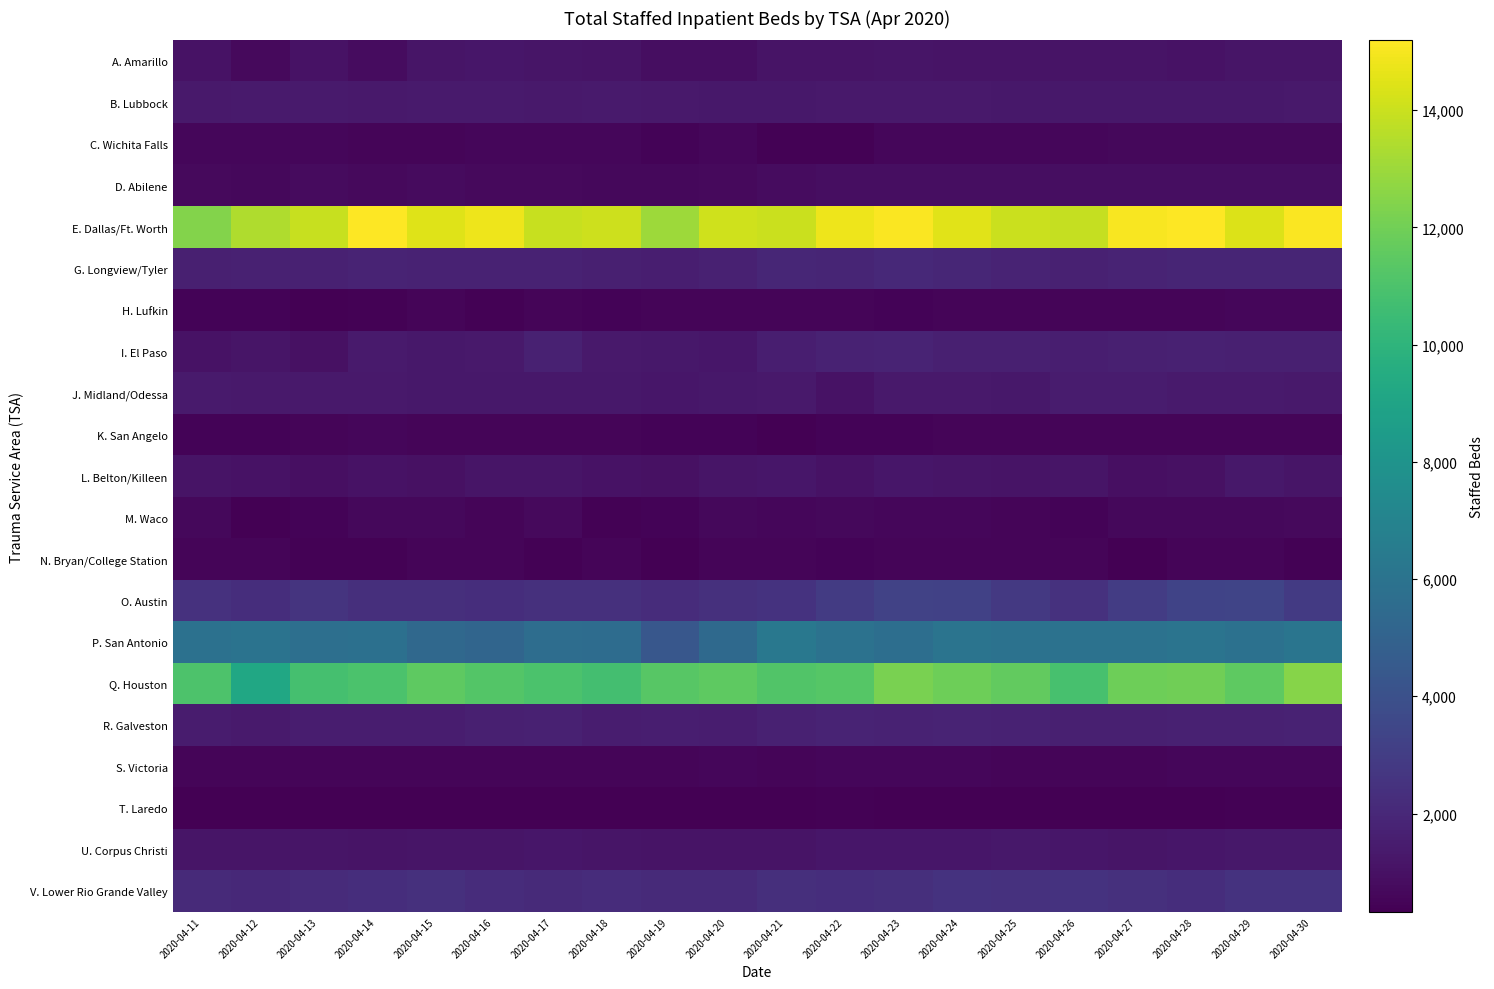

Reading right to left, list all the values displayed in this chart.

A. Amarillo: 2020-04-30=1187	2020-04-29=1180	2020-04-28=1064	2020-04-27=1101	2020-04-26=1128	2020-04-25=1110	2020-04-24=1126	2020-04-23=1192	2020-04-22=1111	2020-04-21=1084	2020-04-20=858	2020-04-19=858	2020-04-18=1083	2020-04-17=1183	2020-04-16=1198	2020-04-15=1190	2020-04-14=841	2020-04-13=1032	2020-04-12=678	2020-04-11=1030
B. Lubbock: 2020-04-30=1327	2020-04-29=1293	2020-04-28=1296	2020-04-27=1282	2020-04-26=1277	2020-04-25=1277	2020-04-24=1317	2020-04-23=1322	2020-04-22=1325	2020-04-21=1297	2020-04-20=1303	2020-04-19=1336	2020-04-18=1386	2020-04-17=1362	2020-04-16=1404	2020-04-15=1403	2020-04-14=1360	2020-04-13=1394	2020-04-12=1372	2020-04-11=1368
C. Wichita Falls: 2020-04-30=614	2020-04-29=618	2020-04-28=641	2020-04-27=635	2020-04-26=604	2020-04-25=605	2020-04-24=587	2020-04-23=579	2020-04-22=434	2020-04-21=428	2020-04-20=563	2020-04-19=445	2020-04-18=599	2020-04-17=575	2020-04-16=581	2020-04-15=546	2020-04-14=529	2020-04-13=572	2020-04-12=589	2020-04-11=588
D. Abilene: 2020-04-30=864	2020-04-29=887	2020-04-28=884	2020-04-27=881	2020-04-26=851	2020-04-25=849	2020-04-24=872	2020-04-23=866	2020-04-22=861	2020-04-21=834	2020-04-20=721	2020-04-19=621	2020-04-18=666	2020-04-17=684	2020-04-16=711	2020-04-15=734	2020-04-14=722	2020-04-13=766	2020-04-12=624	2020-04-11=693
E. Dallas/Ft. Worth: 2020-04-30=15112	2020-04-29=14425	2020-04-28=15179	2020-04-27=15025	2020-04-26=13912	2020-04-25=13998	2020-04-24=14527	2020-04-23=15096	2020-04-22=14786	2020-04-21=14021	2020-04-20=14113	2020-04-19=12998	2020-04-18=14067	2020-04-17=13965	2020-04-16=14794	2020-04-15=14467	2020-04-14=15190	2020-04-13=13936	2020-04-12=13442	2020-04-11=12442
G. Longview/Tyler: 2020-04-30=1873	2020-04-29=1872	2020-04-28=1846	2020-04-27=1784	2020-04-26=1708	2020-04-25=1810	2020-04-24=1894	2020-04-23=2011	2020-04-22=1857	2020-04-21=1909	2020-04-20=1689	2020-04-19=1570	2020-04-18=1602	2020-04-17=1732	2020-04-16=1731	2020-04-15=1721	2020-04-14=1775	2020-04-13=1708	2020-04-12=1666	2020-04-11=1635
H. Lufkin: 2020-04-30=567	2020-04-29=566	2020-04-28=539	2020-04-27=530	2020-04-26=518	2020-04-25=519	2020-04-24=510	2020-04-23=486	2020-04-22=502	2020-04-21=549	2020-04-20=505	2020-04-19=506	2020-04-18=484	2020-04-17=507	2020-04-16=427	2020-04-15=528	2020-04-14=384	2020-04-13=366	2020-04-12=451	2020-04-11=447
I. El Paso: 2020-04-30=1636	2020-04-29=1646	2020-04-28=1681	2020-04-27=1638	2020-04-26=1570	2020-04-25=1614	2020-04-24=1650	2020-04-23=1794	2020-04-22=1727	2020-04-21=1585	2020-04-20=1236	2020-04-19=1293	2020-04-18=1355	2020-04-17=1713	2020-04-16=1328	2020-04-15=1309	2020-04-14=1420	2020-04-13=1011	2020-04-12=1164	2020-04-11=1030
J. Midland/Odessa: 2020-04-30=1365	2020-04-29=1375	2020-04-28=1379	2020-04-27=1450	2020-04-26=1446	2020-04-25=1287	2020-04-24=1350	2020-04-23=1328	2020-04-22=1052	2020-04-21=1358	2020-04-20=1283	2020-04-19=1236	2020-04-18=1258	2020-04-17=1297	2020-04-16=1303	2020-04-15=1273	2020-04-14=1321	2020-04-13=1317	2020-04-12=1365	2020-04-11=1395
K. San Angelo: 2020-04-30=543	2020-04-29=553	2020-04-28=535	2020-04-27=535	2020-04-26=501	2020-04-25=527	2020-04-24=552	2020-04-23=470	2020-04-22=479	2020-04-21=381	2020-04-20=494	2020-04-19=486	2020-04-18=498	2020-04-17=523	2020-04-16=537	2020-04-15=531	2020-04-14=559	2020-04-13=508	2020-04-12=492	2020-04-11=492
L. Belton/Killeen: 2020-04-30=1181	2020-04-29=1302	2020-04-28=996	2020-04-27=941	2020-04-26=1193	2020-04-25=1089	2020-04-24=1192	2020-04-23=1205	2020-04-22=1051	2020-04-21=1231	2020-04-20=1162	2020-04-19=999	2020-04-18=1032	2020-04-17=1175	2020-04-16=1139	2020-04-15=996	2020-04-14=1041	2020-04-13=955	2020-04-12=1030	2020-04-11=1097
M. Waco: 2020-04-30=682	2020-04-29=620	2020-04-28=631	2020-04-27=622	2020-04-26=484	2020-04-25=532	2020-04-24=608	2020-04-23=603	2020-04-22=623	2020-04-21=563	2020-04-20=625	2020-04-19=495	2020-04-18=415	2020-04-17=679	2020-04-16=499	2020-04-15=637	2020-04-14=632	2020-04-13=470	2020-04-12=371	2020-04-11=625
N. Bryan/College Station: 2020-04-30=404	2020-04-29=536	2020-04-28=527	2020-04-27=323	2020-04-26=513	2020-04-25=514	2020-04-24=542	2020-04-23=535	2020-04-22=497	2020-04-21=536	2020-04-20=528	2020-04-19=376	2020-04-18=530	2020-04-17=419	2020-04-16=523	2020-04-15=530	2020-04-14=415	2020-04-13=404	2020-04-12=521	2020-04-11=512
O. Austin: 2020-04-30=2842	2020-04-29=3349	2020-04-28=3314	2020-04-27=2947	2020-04-26=2442	2020-04-25=2772	2020-04-24=3181	2020-04-23=3257	2020-04-22=2910	2020-04-21=2529	2020-04-20=2392	2020-04-19=2238	2020-04-18=2412	2020-04-17=2380	2020-04-16=2272	2020-04-15=2352	2020-04-14=2309	2020-04-13=2575	2020-04-12=2255	2020-04-11=2467
P. San Antonio: 2020-04-30=6109	2020-04-29=5860	2020-04-28=6047	2020-04-27=5909	2020-04-26=5909	2020-04-25=5945	2020-04-24=6019	2020-04-23=5701	2020-04-22=5901	2020-04-21=6268	2020-04-20=5424	2020-04-19=4369	2020-04-18=5592	2020-04-17=5626	2020-04-16=5152	2020-04-15=5352	2020-04-14=5784	2020-04-13=5769	2020-04-12=6001	2020-04-11=5886
Q. Houston: 2020-04-30=12511	2020-04-29=11529	2020-04-28=11953	2020-04-27=11921	2020-04-26=10862	2020-04-25=11640	2020-04-24=11924	2020-04-23=12184	2020-04-22=11292	2020-04-21=11144	2020-04-20=11513	2020-04-19=11342	2020-04-18=10760	2020-04-17=10986	2020-04-16=11222	2020-04-15=11512	2020-04-14=10973	2020-04-13=10785	2020-04-12=9178	2020-04-11=11011
R. Galveston: 2020-04-30=1756	2020-04-29=1714	2020-04-28=1699	2020-04-27=1648	2020-04-26=1622	2020-04-25=1755	2020-04-24=1826	2020-04-23=1767	2020-04-22=1775	2020-04-21=1677	2020-04-20=1533	2020-04-19=1587	2020-04-18=1503	2020-04-17=1703	2020-04-16=1601	2020-04-15=1511	2020-04-14=1537	2020-04-13=1496	2020-04-12=1413	2020-04-11=1439
S. Victoria: 2020-04-30=573	2020-04-29=581	2020-04-28=579	2020-04-27=501	2020-04-26=529	2020-04-25=548	2020-04-24=557	2020-04-23=556	2020-04-22=564	2020-04-21=554	2020-04-20=587	2020-04-19=524	2020-04-18=505	2020-04-17=547	2020-04-16=551	2020-04-15=550	2020-04-14=532	2020-04-13=538	2020-04-12=518	2020-04-11=531
T. Laredo: 2020-04-30=395	2020-04-29=391	2020-04-28=377	2020-04-27=337	2020-04-26=362	2020-04-25=380	2020-04-24=360	2020-04-23=362	2020-04-22=390	2020-04-21=374	2020-04-20=325	2020-04-19=325	2020-04-18=342	2020-04-17=352	2020-04-16=366	2020-04-15=348	2020-04-14=334	2020-04-13=327	2020-04-12=348	2020-04-11=355
U. Corpus Christi: 2020-04-30=1287	2020-04-29=1271	2020-04-28=1226	2020-04-27=1177	2020-04-26=1218	2020-04-25=1253	2020-04-24=1195	2020-04-23=1221	2020-04-22=1210	2020-04-21=1094	2020-04-20=1135	2020-04-19=1122	2020-04-18=1186	2020-04-17=1198	2020-04-16=1158	2020-04-15=1176	2020-04-14=1078	2020-04-13=1139	2020-04-12=1147	2020-04-11=1145
V. Lower Rio Grande Valley: 2020-04-30=2498	2020-04-29=2493	2020-04-28=2292	2020-04-27=2367	2020-04-26=2507	2020-04-25=2470	2020-04-24=2515	2020-04-23=2317	2020-04-22=2293	2020-04-21=2321	2020-04-20=2107	2020-04-19=2107	2020-04-18=2192	2020-04-17=2105	2020-04-16=2214	2020-04-15=2383	2020-04-14=2241	2020-04-13=2150	2020-04-12=2018	2020-04-11=2100